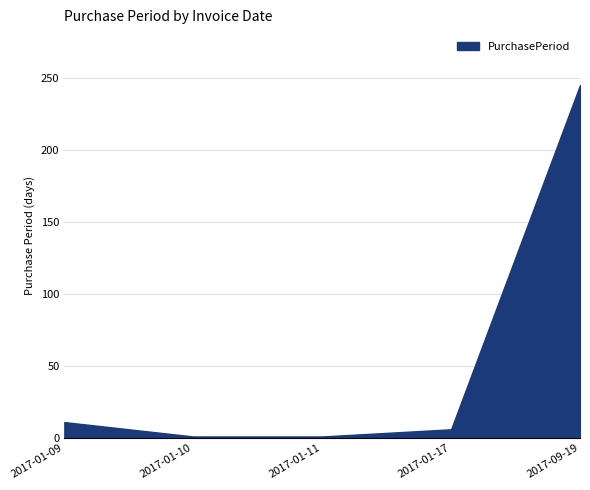

Is it true that the value at 2017-09-19 is 109?

False